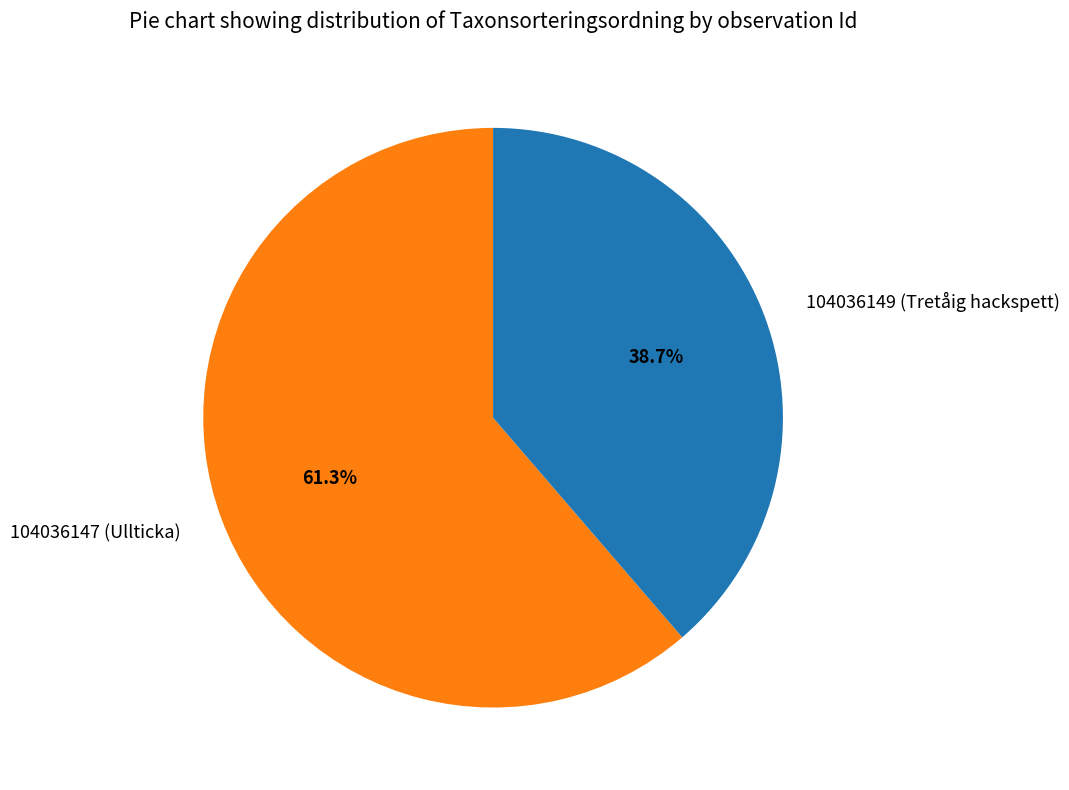

What is the smallest slice in the pie chart?

104036149 (Tretåig hackspett)